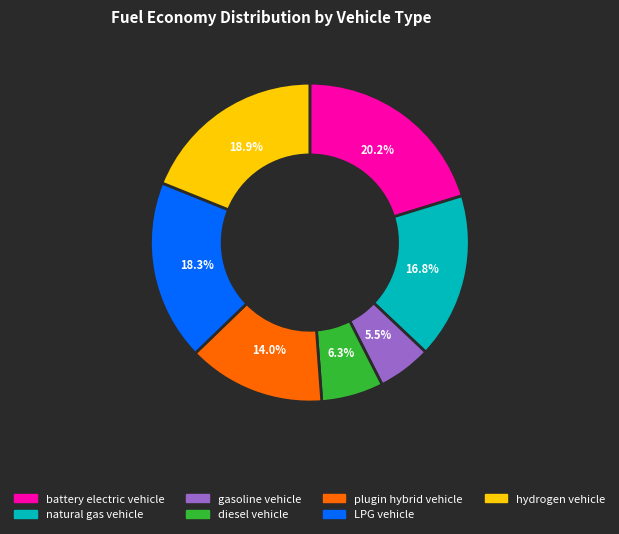

Rank the categories by value from lowest to highest.

gasoline vehicle, diesel vehicle, plugin hybrid vehicle, natural gas vehicle, LPG vehicle, hydrogen vehicle, battery electric vehicle